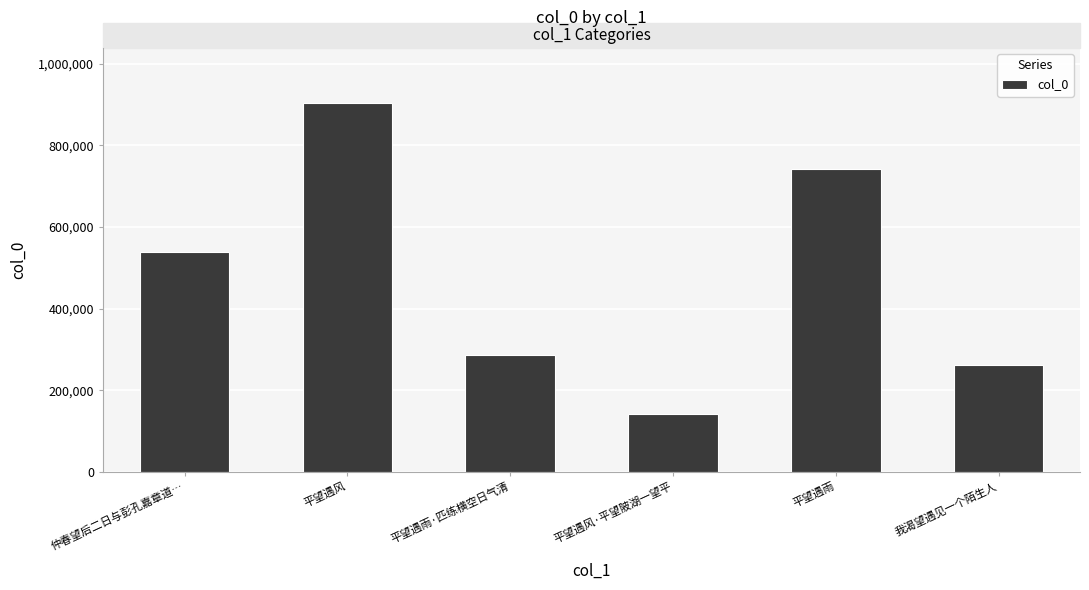

The value at 仲春望后二日与彭孔嘉章道… is 784787. True or false?

False